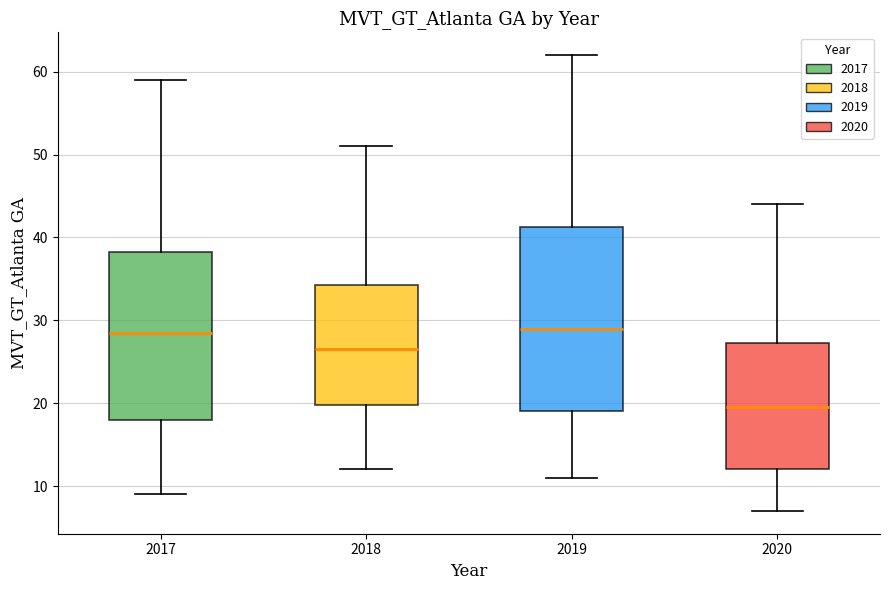

Where does the median line of the box at x = 2018 sit on the y-axis? The values are not printed on the chart, so give them approximately, as read against the axis.

27